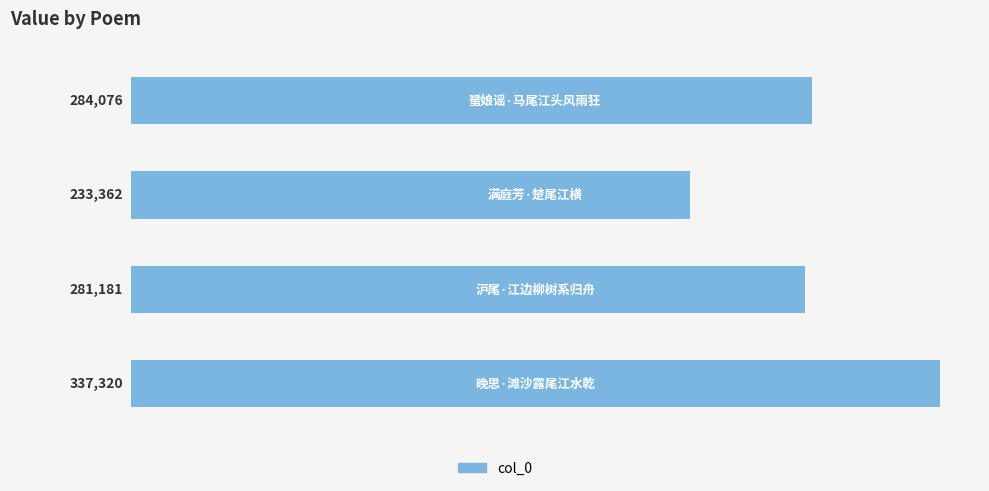

What is the smallest value displayed?

233362